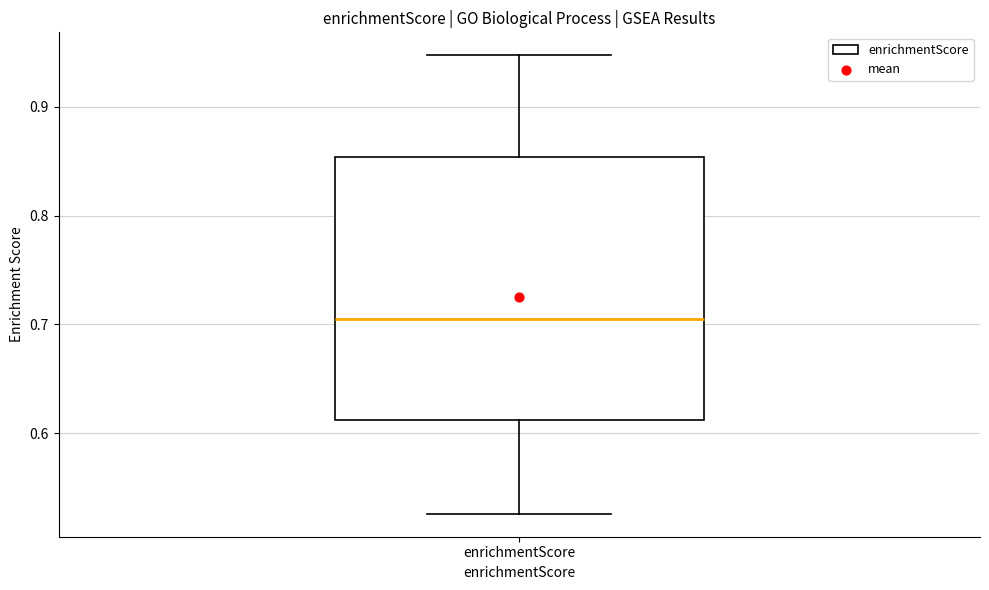

Where does the median line of the box for enrichmentScore sit on the y-axis? The values are not printed on the chart, so give them approximately, as read against the axis.

0.70